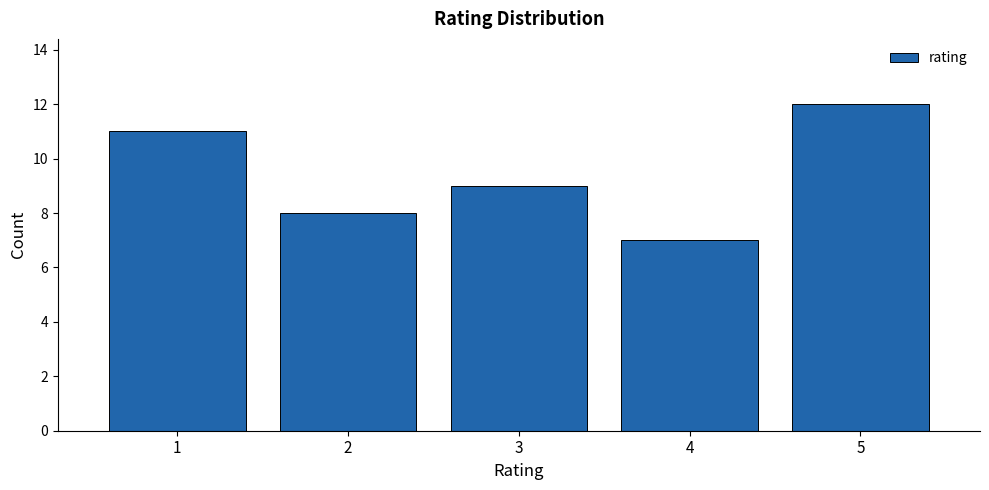

Reading right to left, transcribe all the data shown in this chart.

5=12	4=7	3=9	2=8	1=11